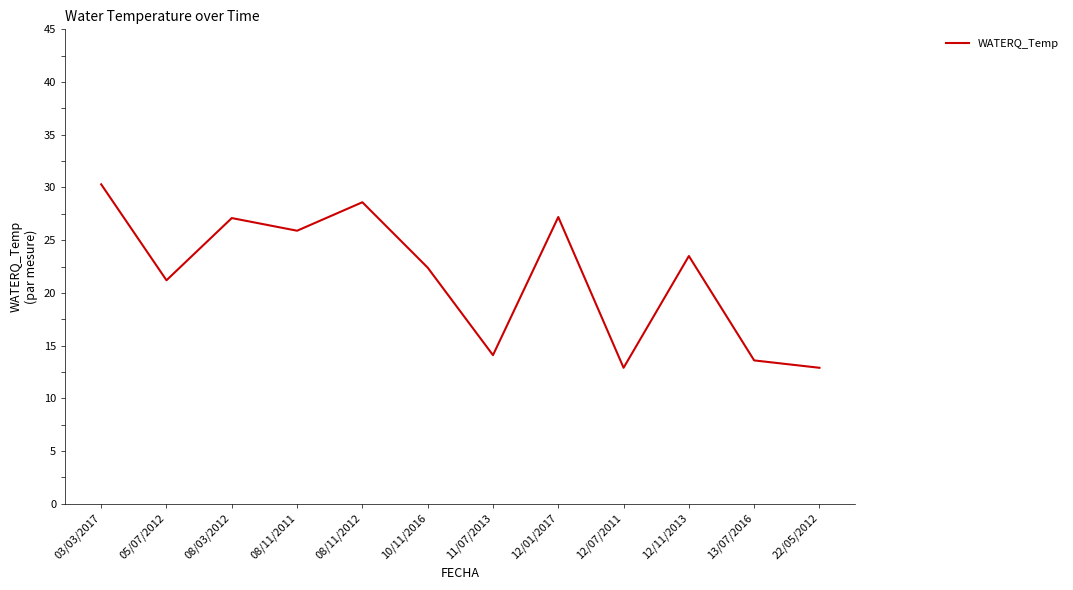

Which category has the highest value across all series?

03/03/2017